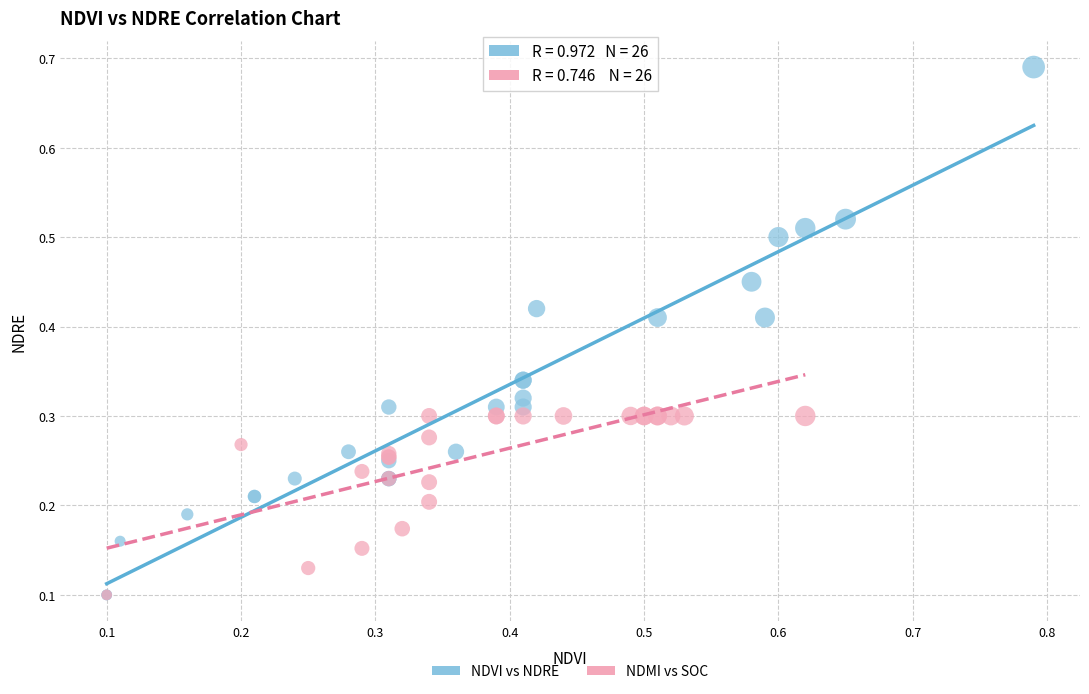

What are all the series names shown in the legend?

NDVI vs NDRE, NDMI vs SOC